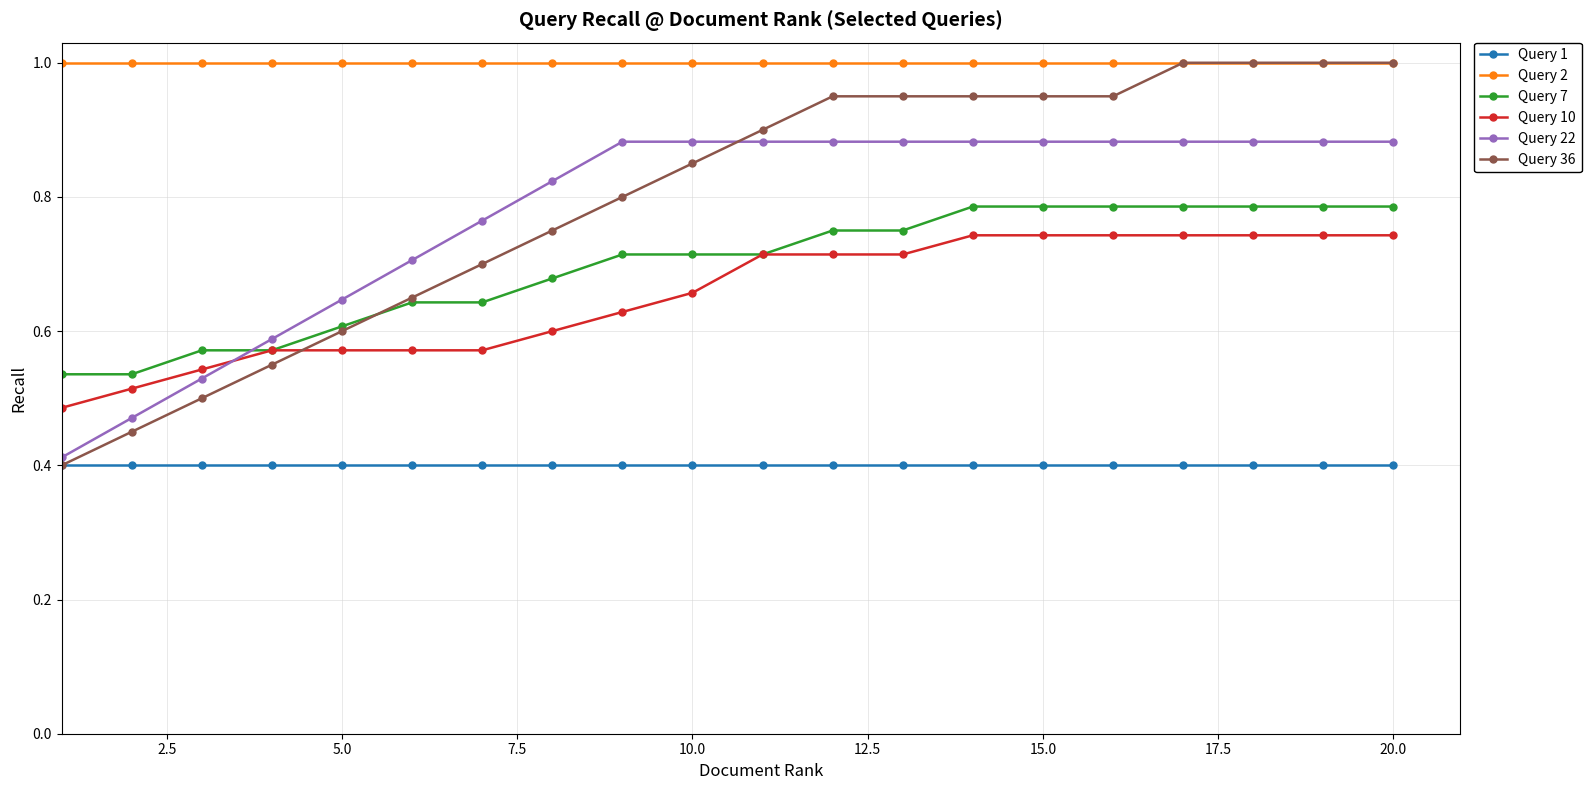

Is this an area chart (filled region under the line)?

No